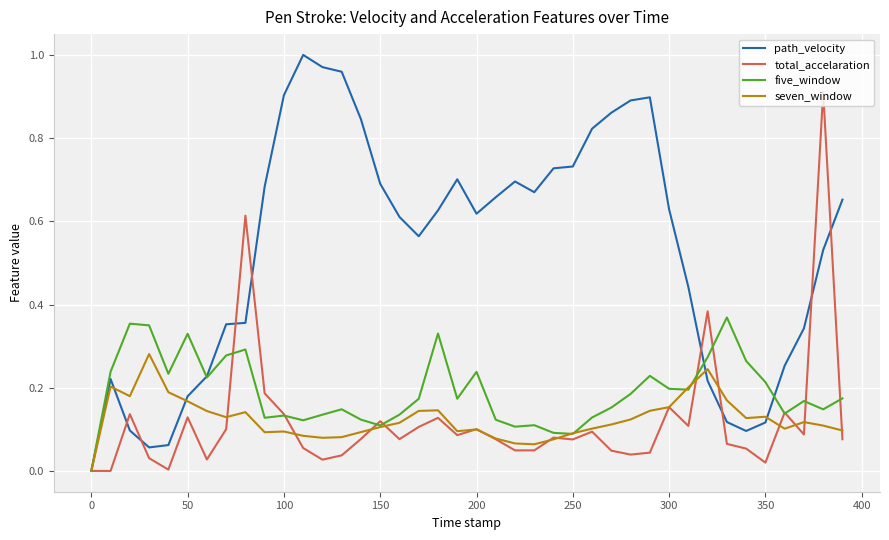

What are all the series names shown in the legend?

path_velocity, total_accelaration, five_window, seven_window